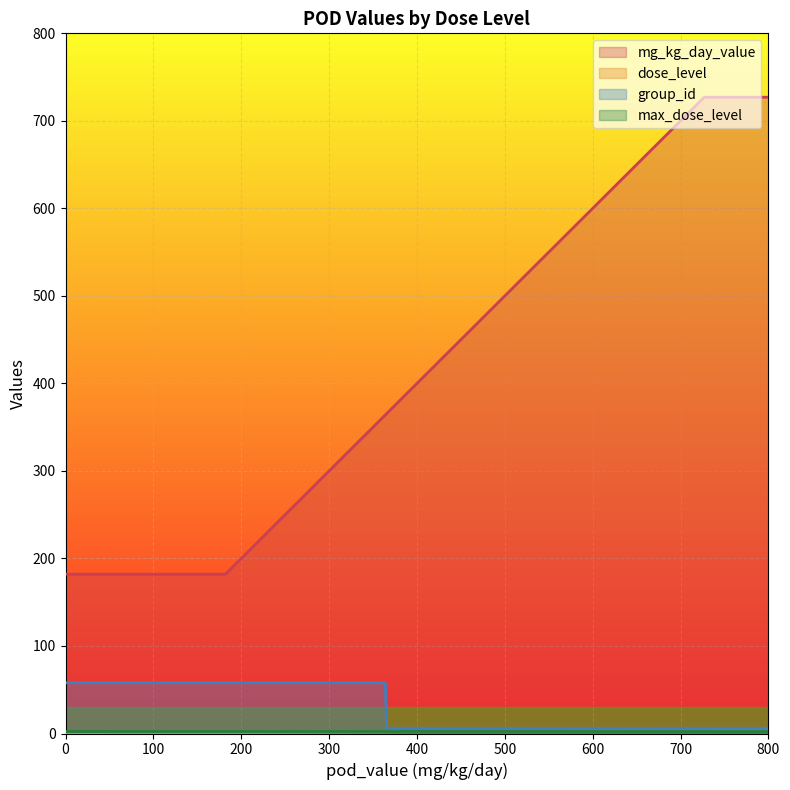

Where is group_id nearest to the value 32?

182